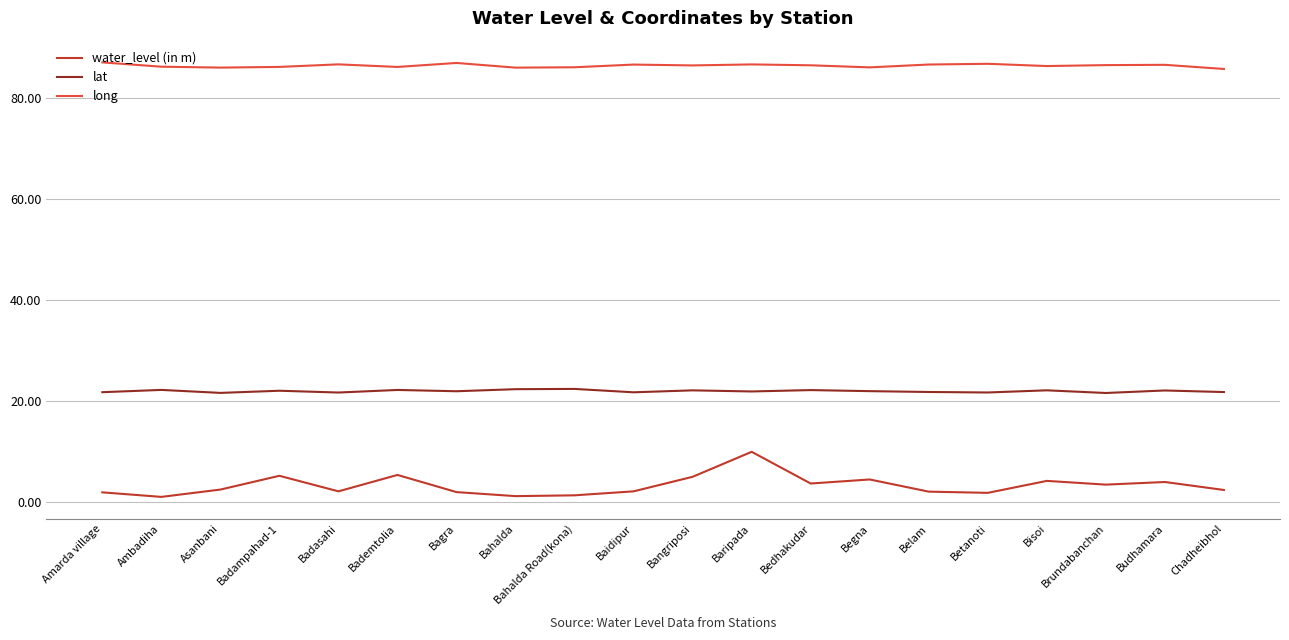

Read the long value at Bahalda.

86.1